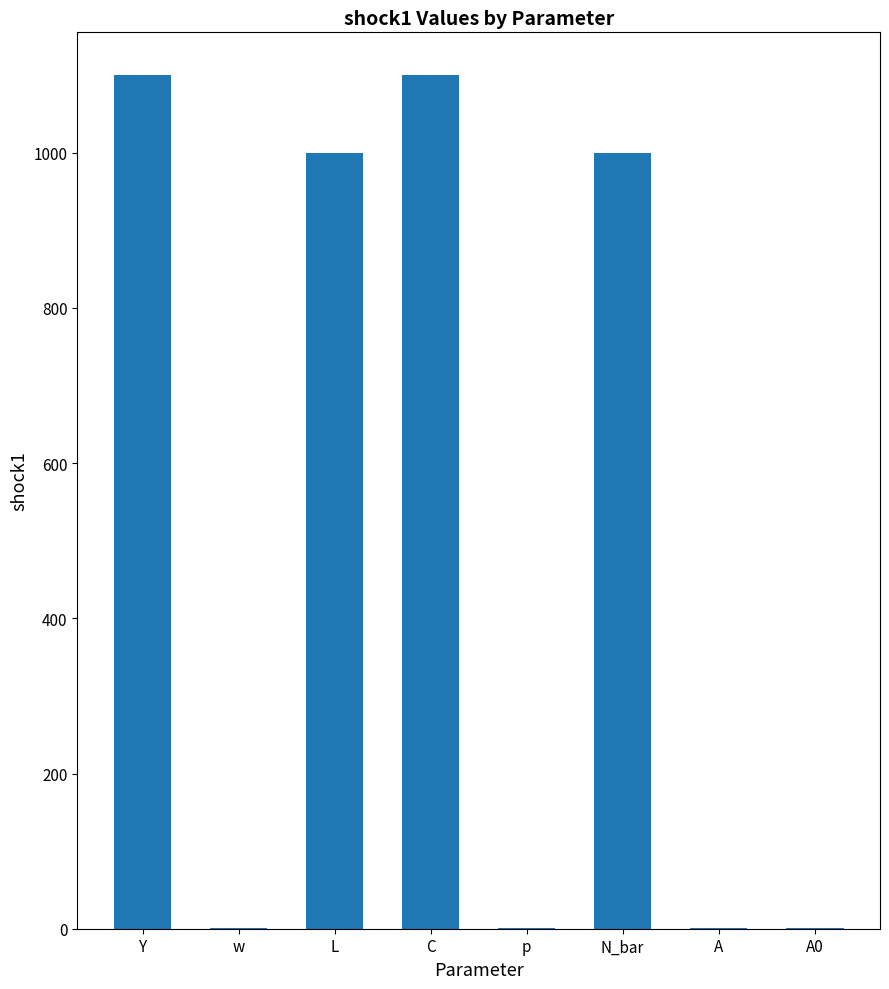

The chart shows a value of 417.3 at N_bar. True or false?

False